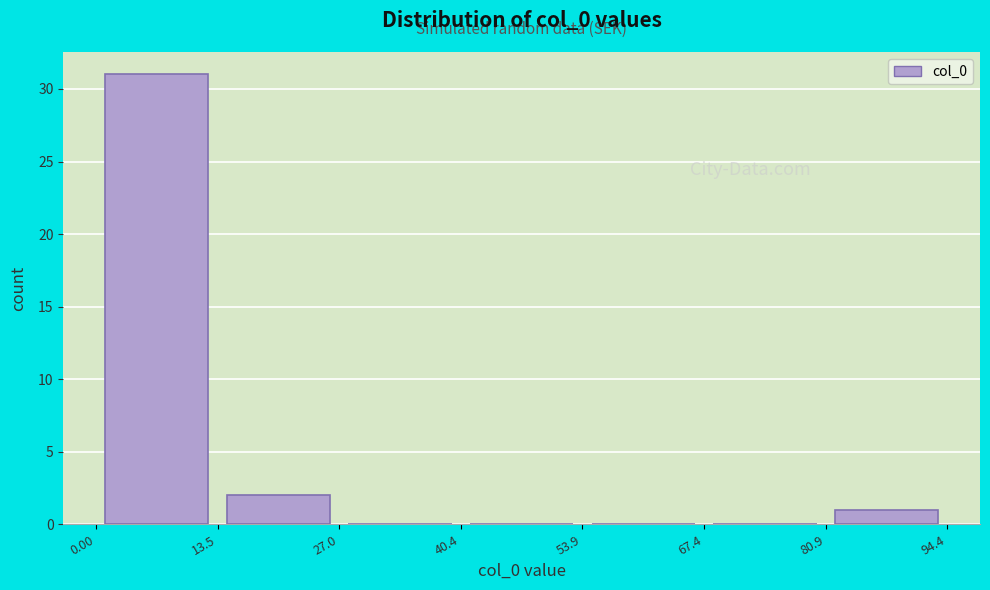

Reading left to right, transcribe this chart: for each bar, give the range it covers on the x-axis and its height. The values are not printed on the chart, so give them approximately, as read against the axis.

0.00 to 13.5: 31
13.5 to 27.0: 2
27.0 to 40.4: 0
40.4 to 53.9: 0
53.9 to 67.4: 0
67.4 to 80.9: 0
80.9 to 94.4: 1